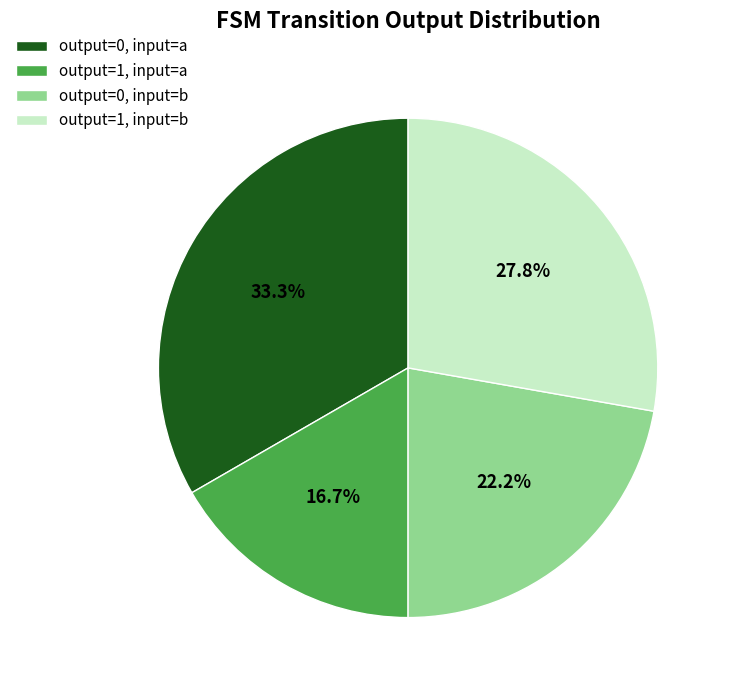

Count the number of slices in the pie.

4